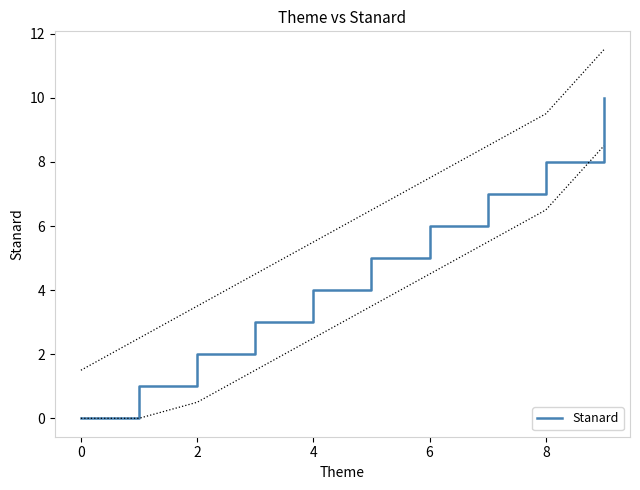

What is the label of the 1st point from the right?

9